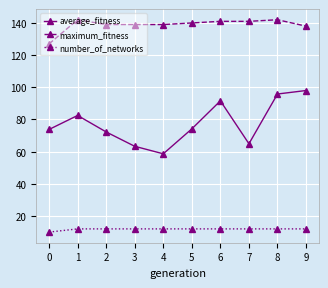

What is the value of the average_fitness point at the 10th from the left?

98.0